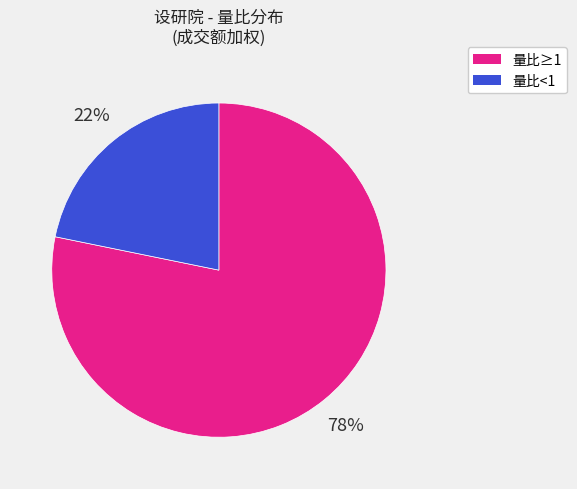

Does any single category account for the majority?

Yes